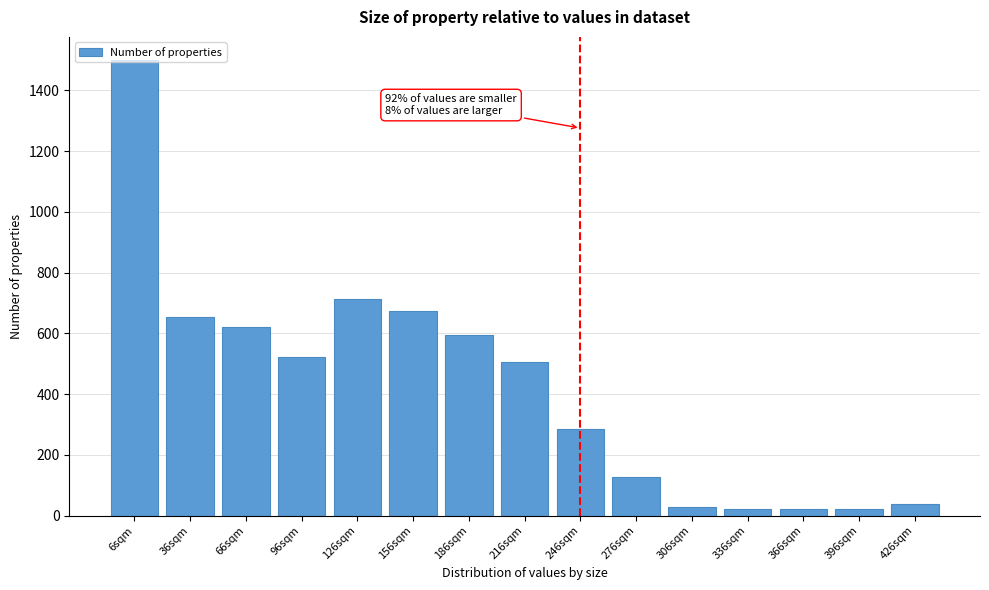

Which category has the highest value across all series?

6sqm